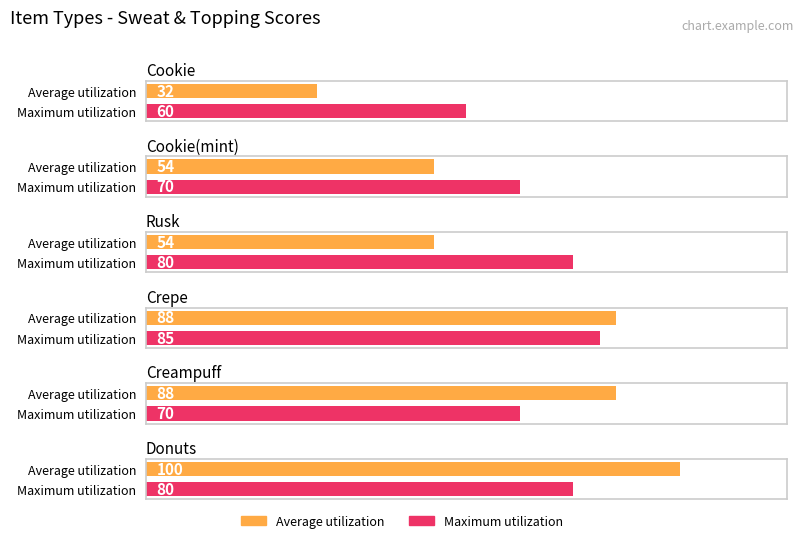

What is the approximate value of Maximum utilization at Rusk, to the nearest 5?

80